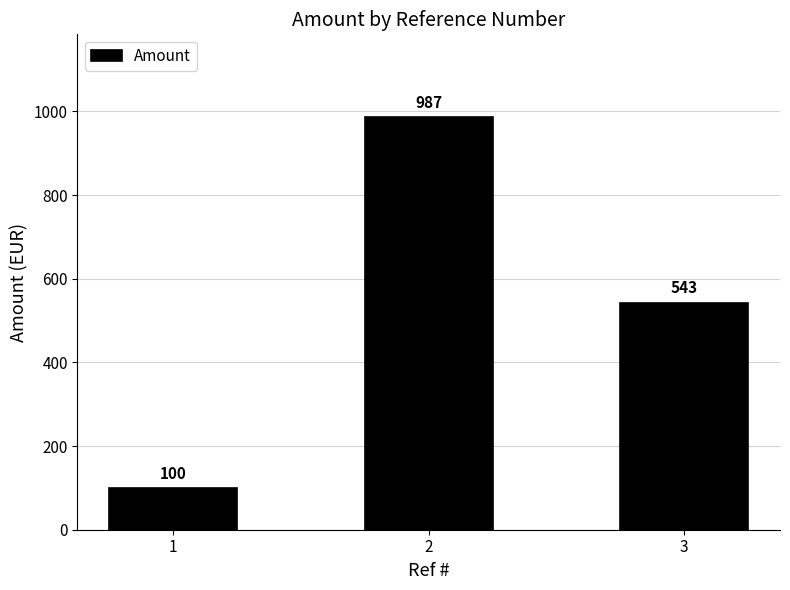

What value does the data have at 3, to the nearest 50?

550